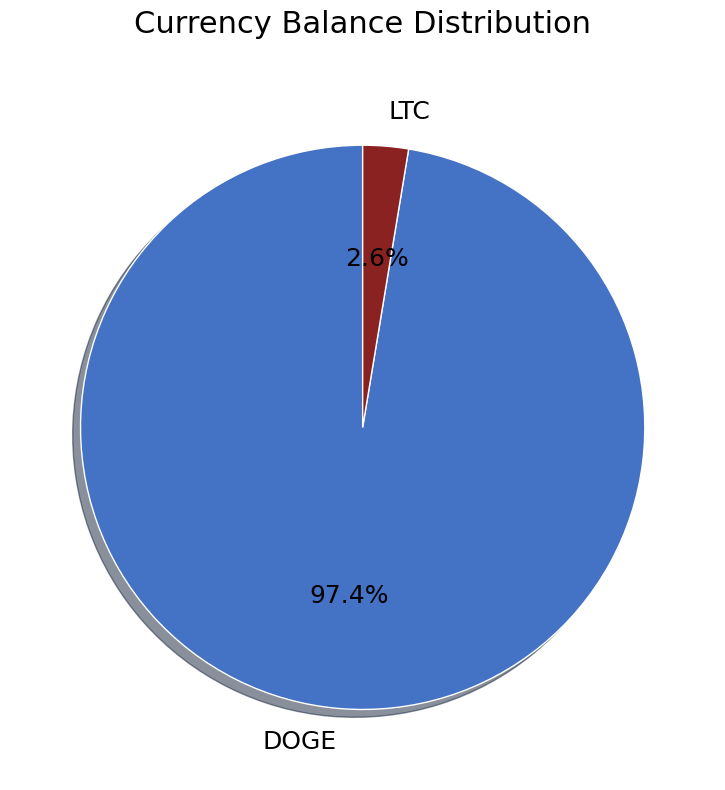

What portion of the pie excludes DOGE?

2.6%